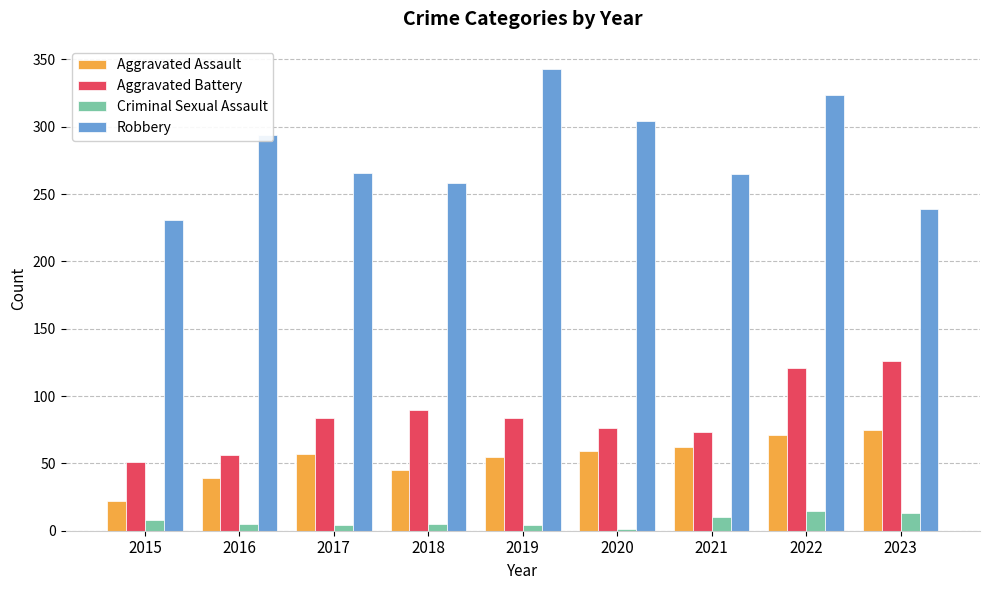

Is the value of Criminal Sexual Assault at 2023 greater than the value of Robbery at 2020?

No